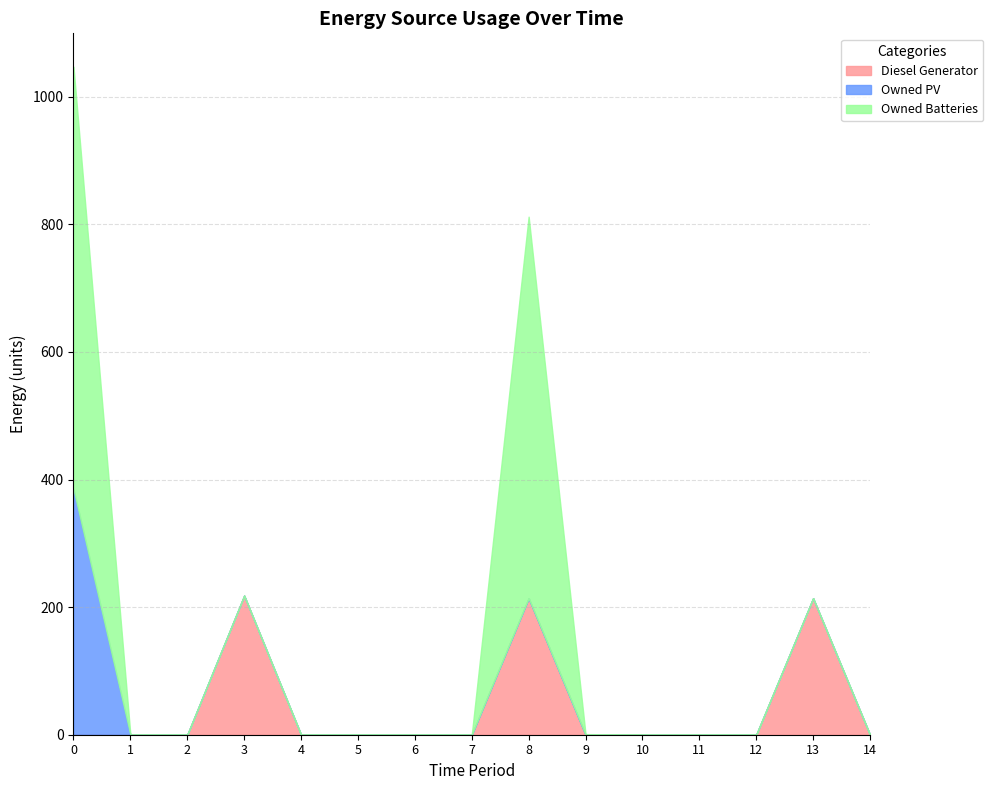

True or false: Owned PV has more than 2 points higher than both neighbors.

False